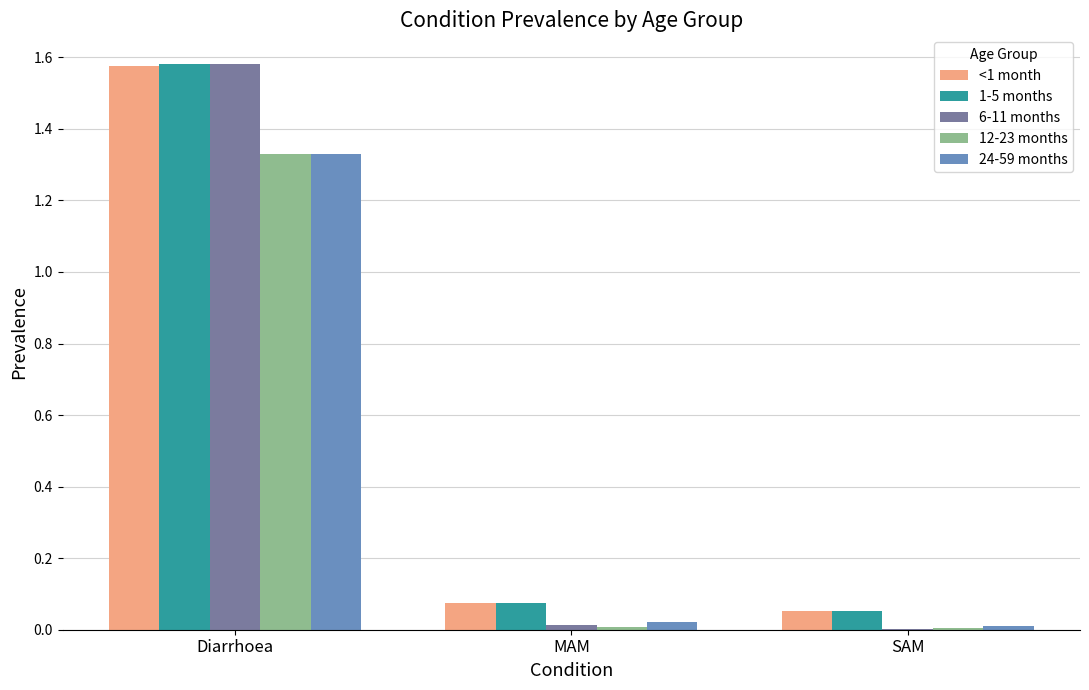

What is the total value across all series at Diarrhoea?

7.4